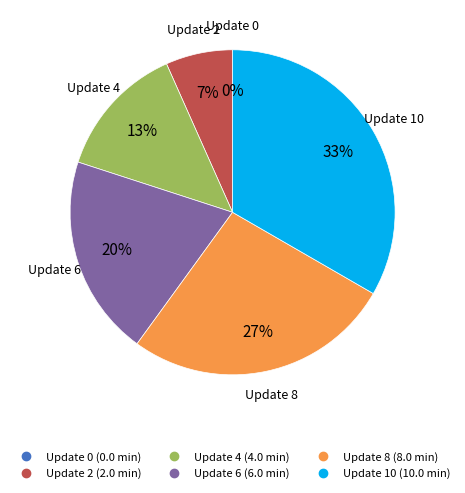

What percentage is NOT represented by 6?

80.0%